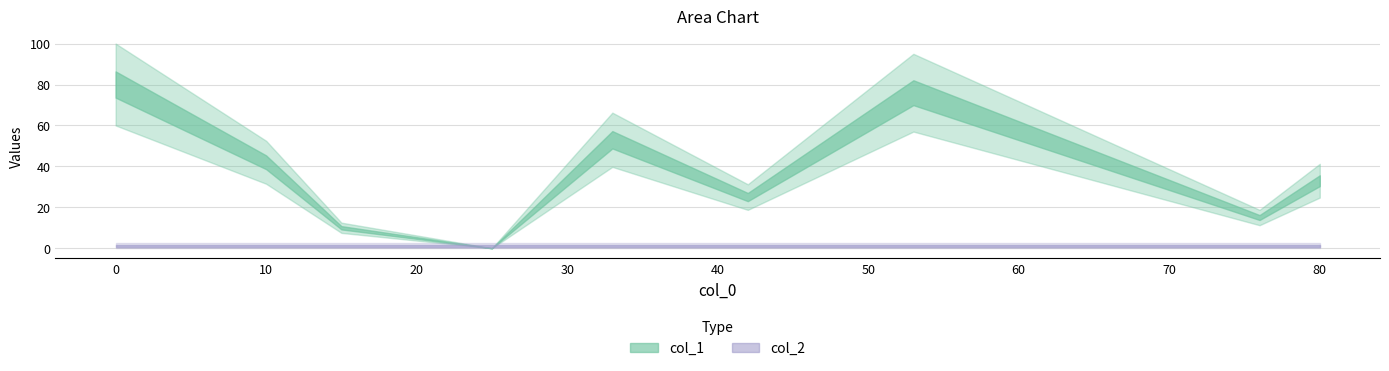

At how many categories does at least one series exceed 65?

2